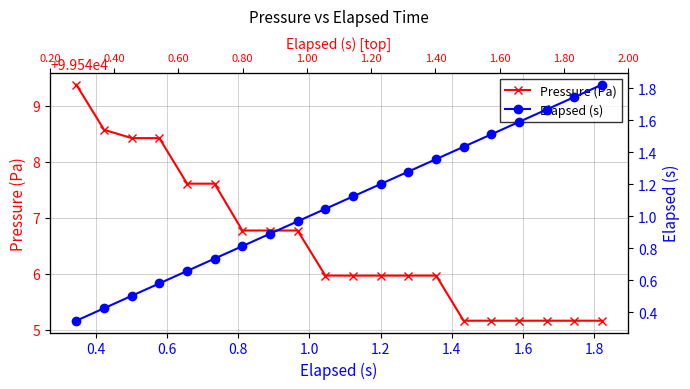

True or false: Pressure (Pa) has more than 2 points higher than both neighbors.

False